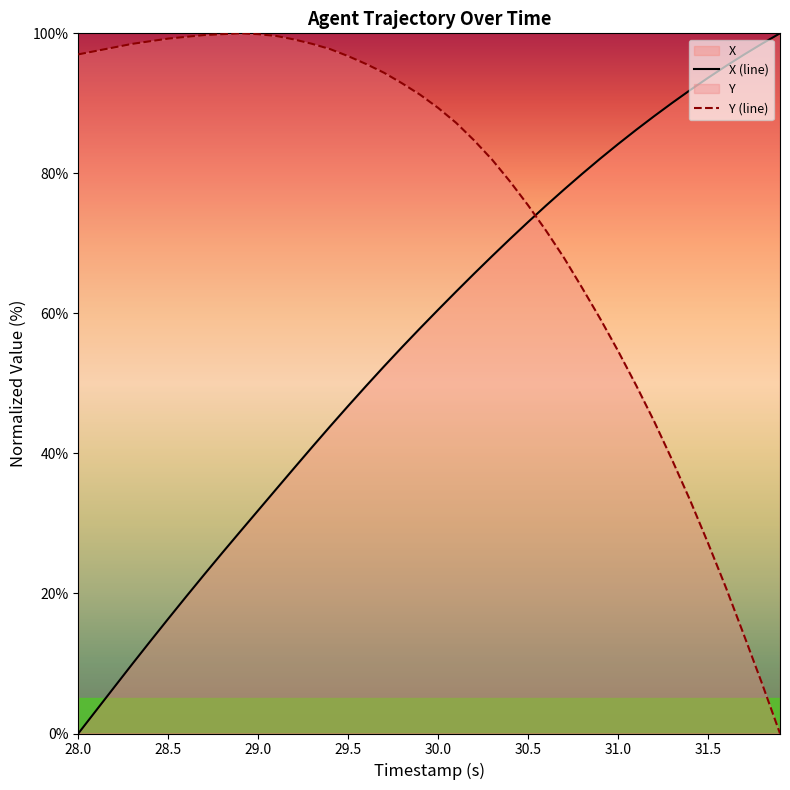

Which series has the largest total across all categories?

Y (line)